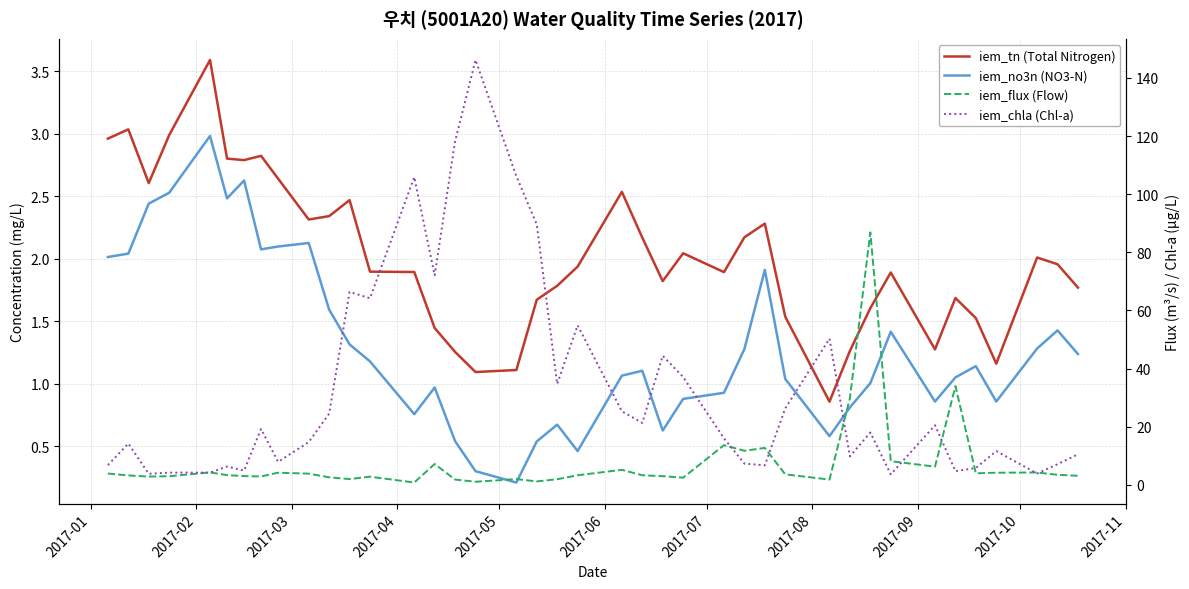

Between 2017-04 and 2017-06, which series saw the biggest shift?

iem_chla (Chl-a)